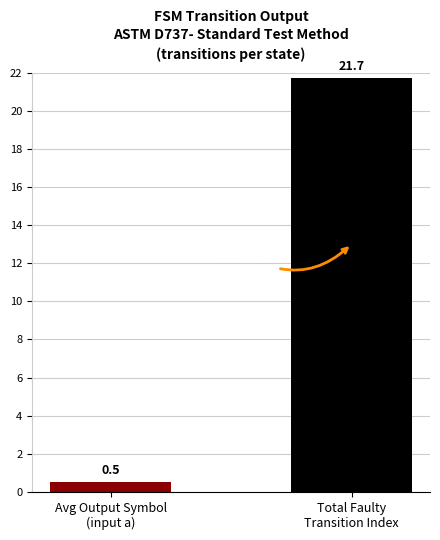

Count the number of data series in this chart.

1